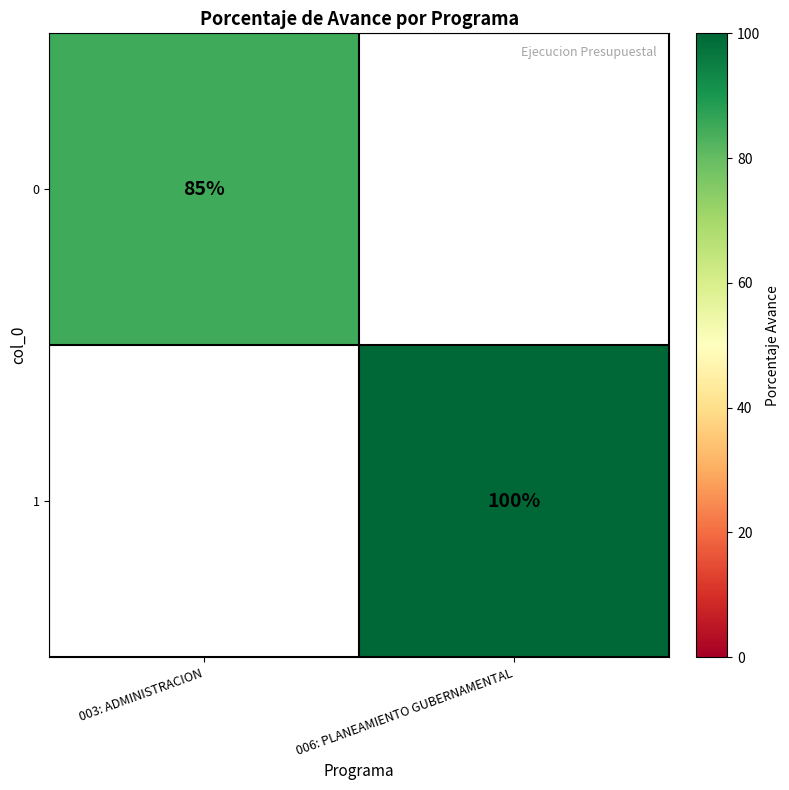

The value of 1 at 006: PLANEAMIENTO GUBERNAMENTAL is 53.0. True or false?

False